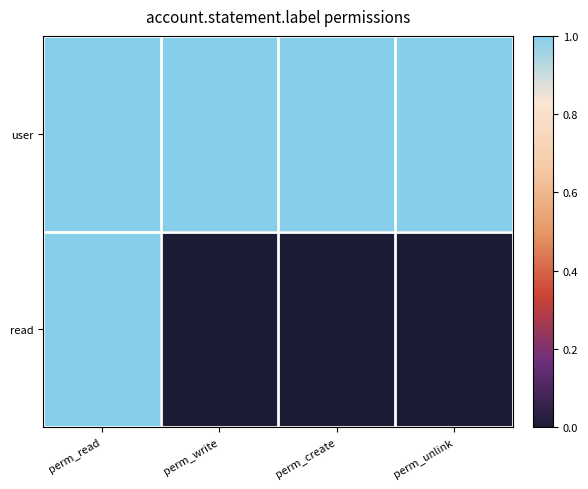

What is the sum of all user values?

4